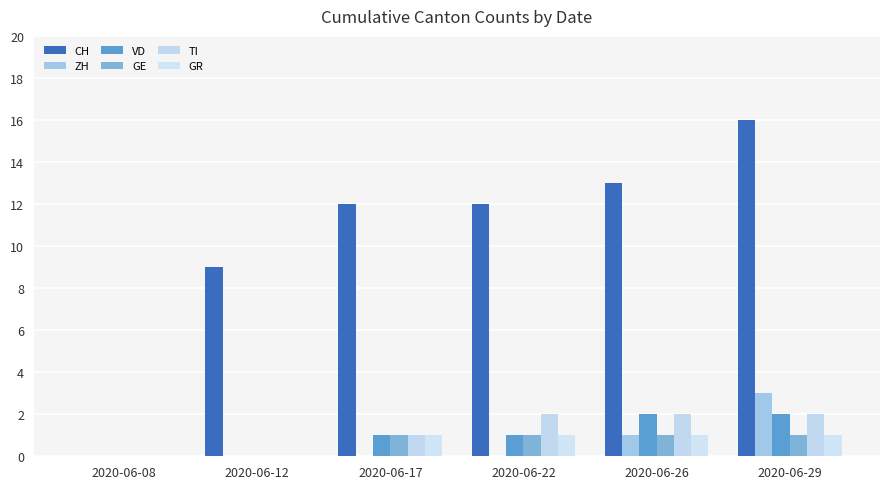

Which series has the largest total across all categories?

CH